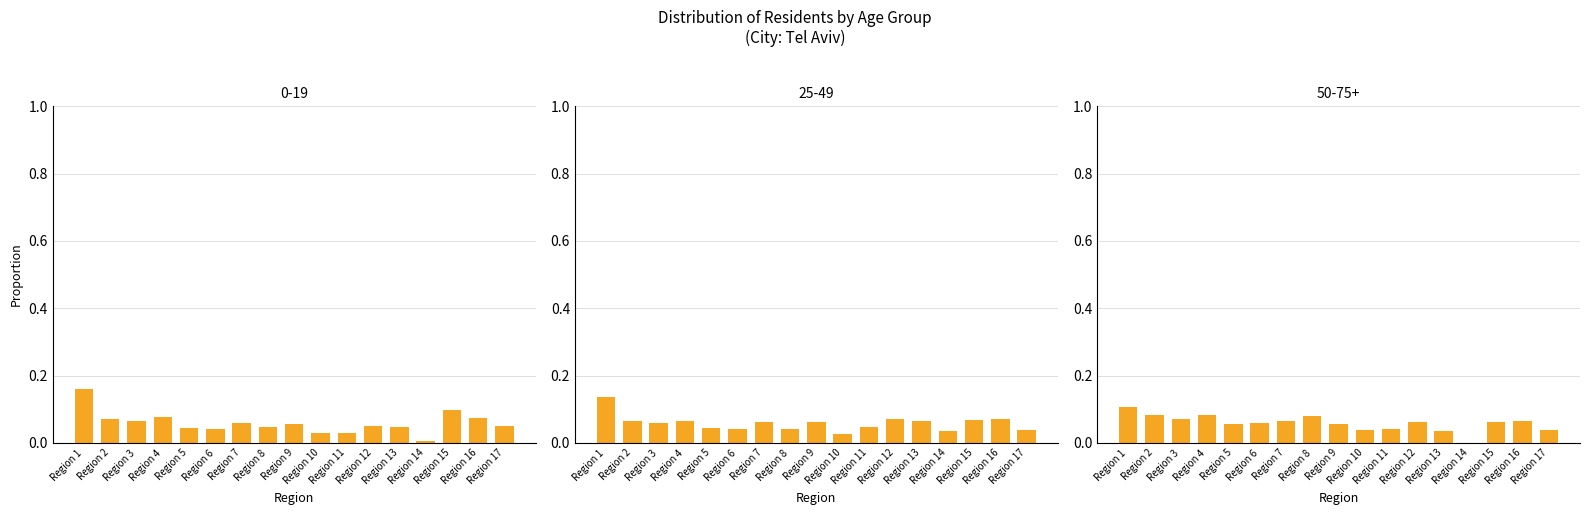

Which label corresponds to the smallest value in the chart?

Region 14